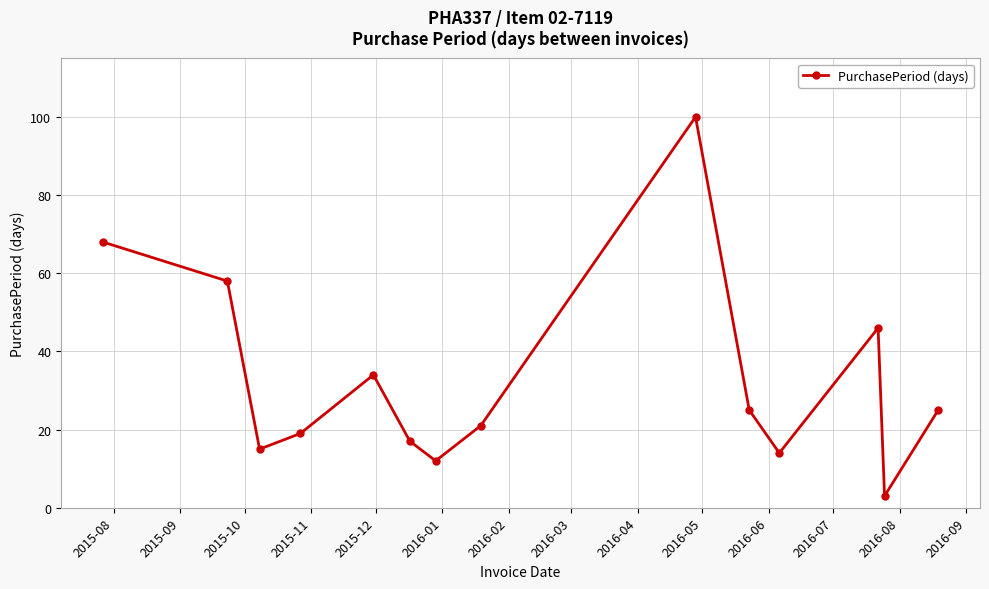

How many interior local valleys (lower than both neighbors) does the data have?

4